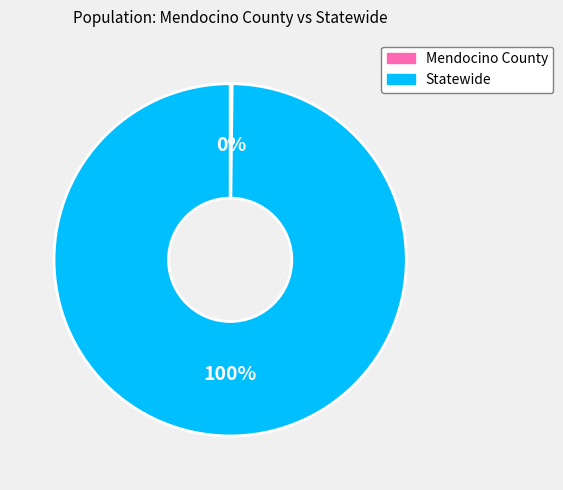

Is it true that Statewide is 100% of the pie?

True